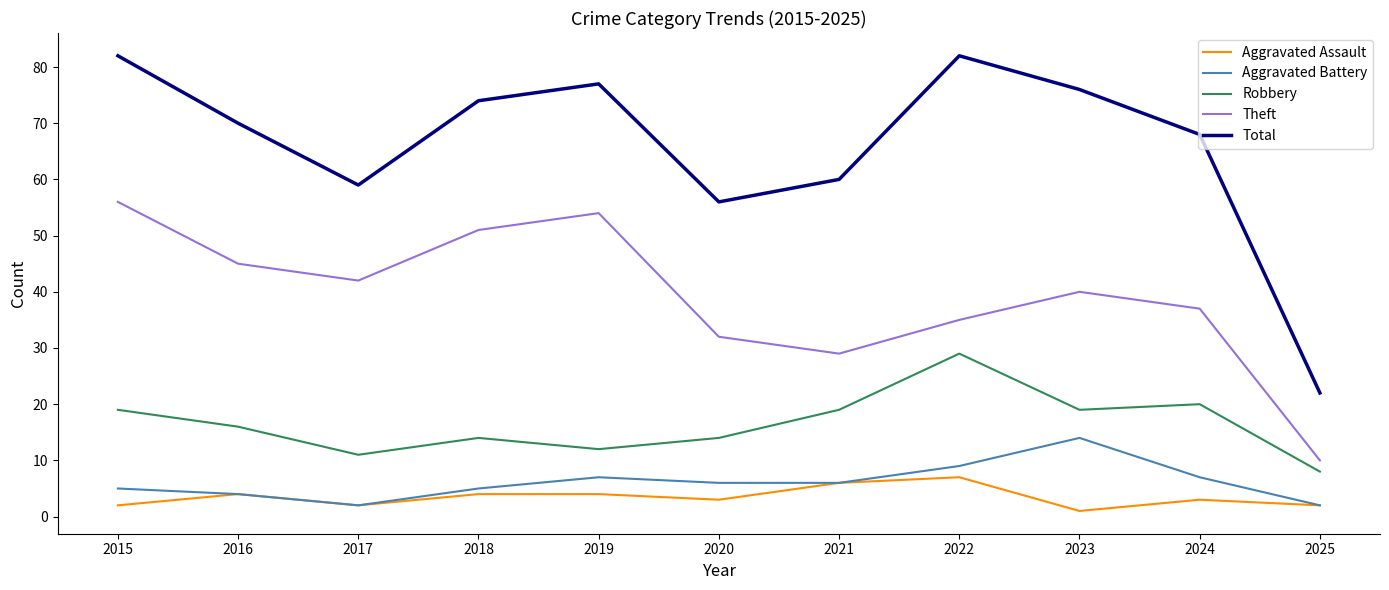

What are all the series names shown in the legend?

Aggravated Assault, Aggravated Battery, Robbery, Theft, Total